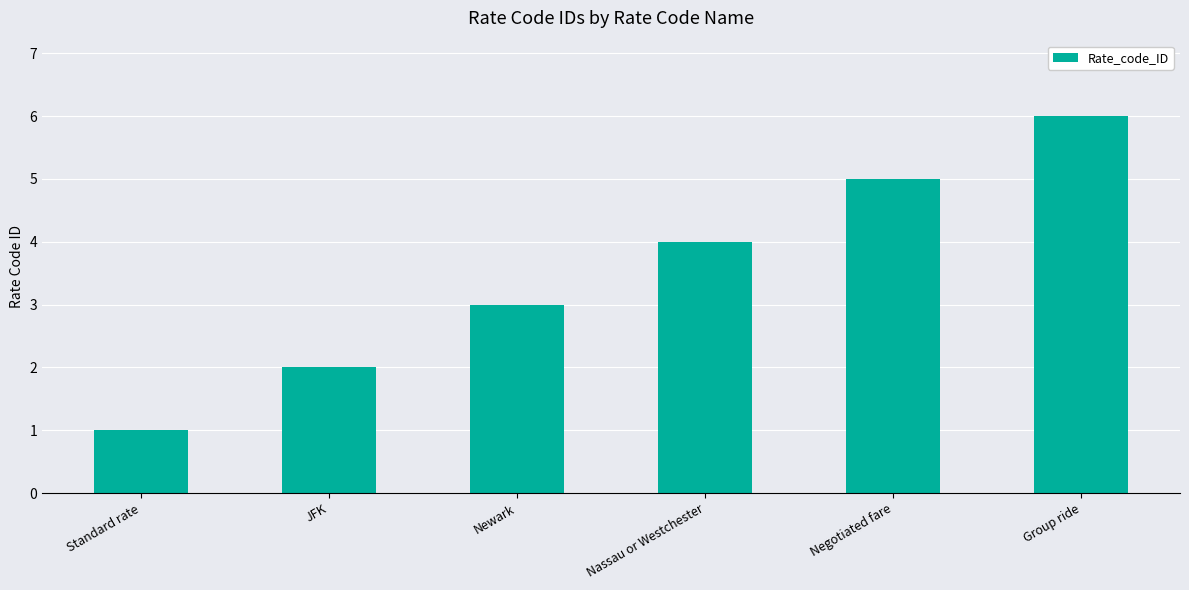

What is the change in value from JFK to Negotiated fare?

+3